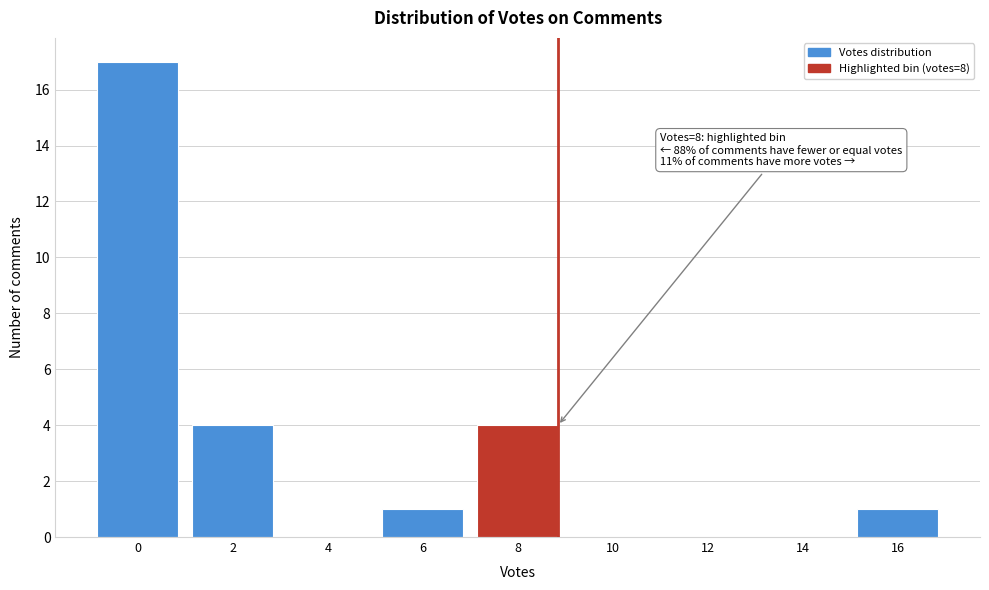

Reading left to right, transcribe all the data shown in this chart.

0=17	2=4	4=0	6=1	8=4	10=0	12=0	14=0	16=1